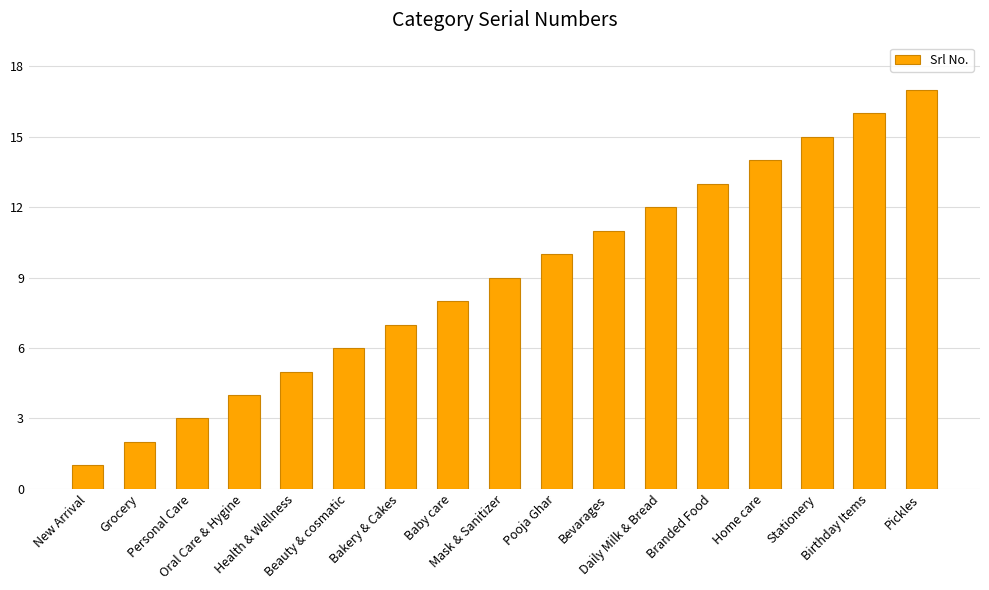

Rank the categories by value from highest to lowest.

Pickles, Birthday Items, Stationery, Home care, Branded Food, Daily Milk & Bread, Bevarages, Pooja Ghar, Mask & Sanitizer, Baby care, Bakery & Cakes, Beauty & cosmatic, Health & Wellness, Oral Care & Hygine, Personal Care, Grocery, New Arrival